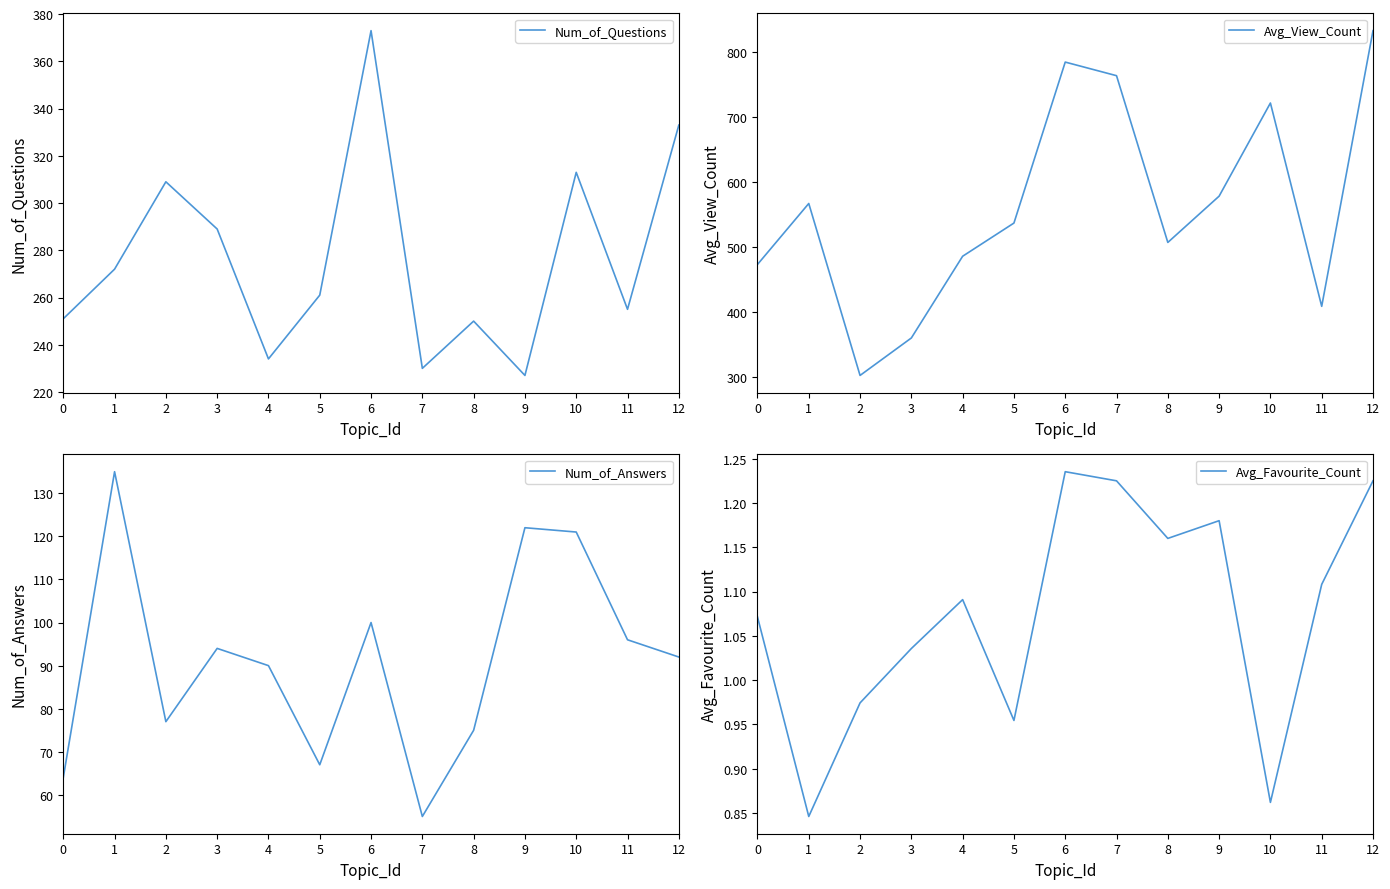

Which category has the lowest value across all series?

1